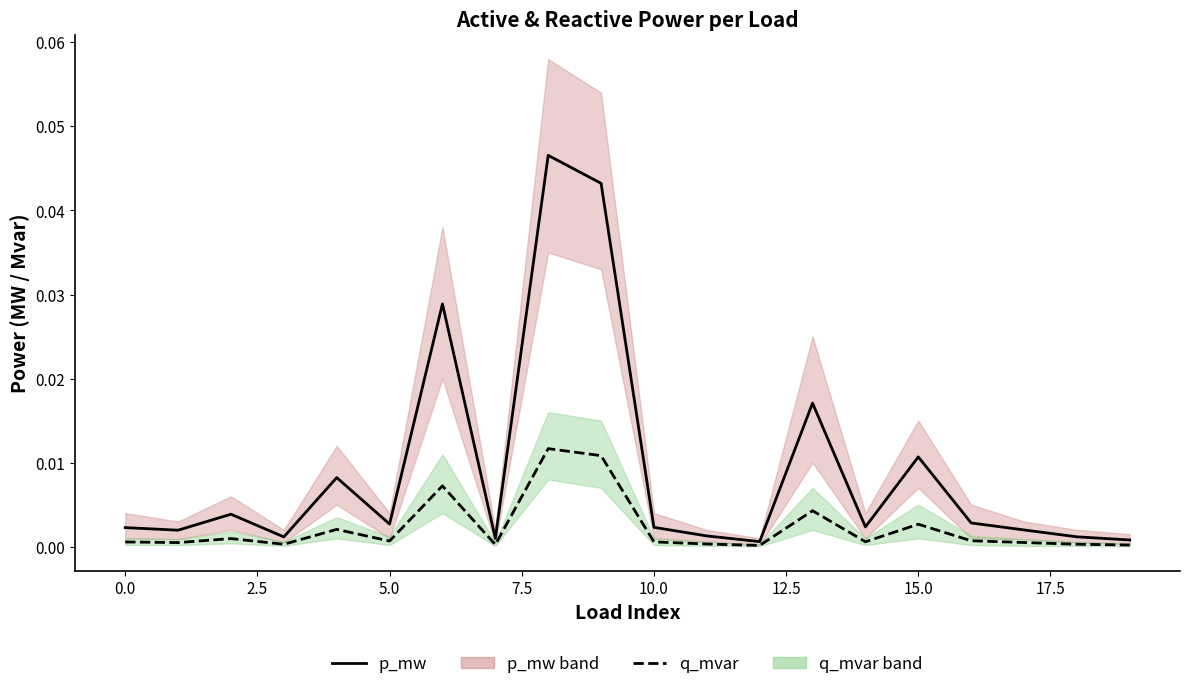

At how many categories does at least one series exceed 0?

20